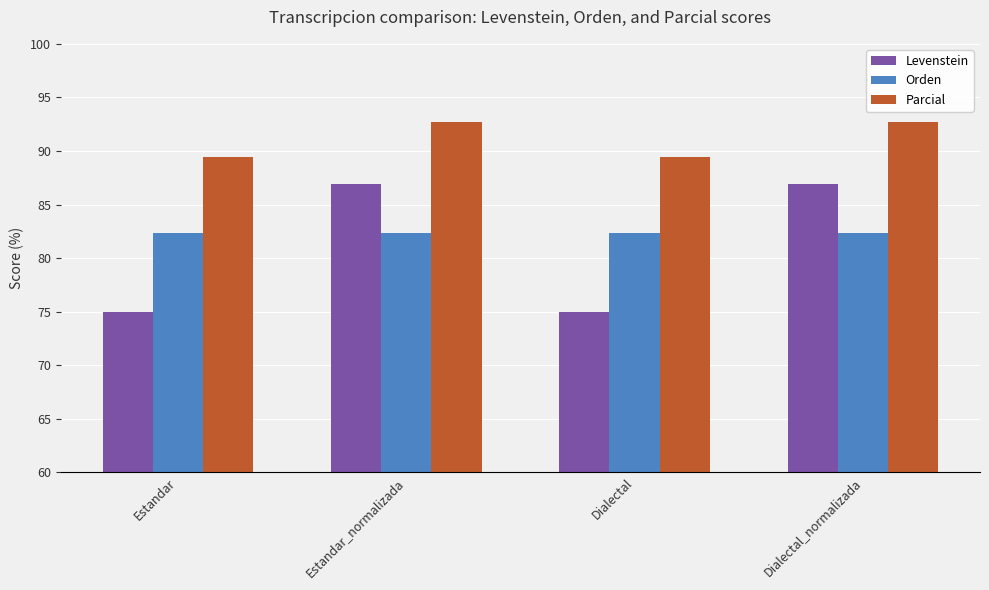

Between Estandar_normalizada and Dialectal, which series saw the biggest shift?

Levenstein